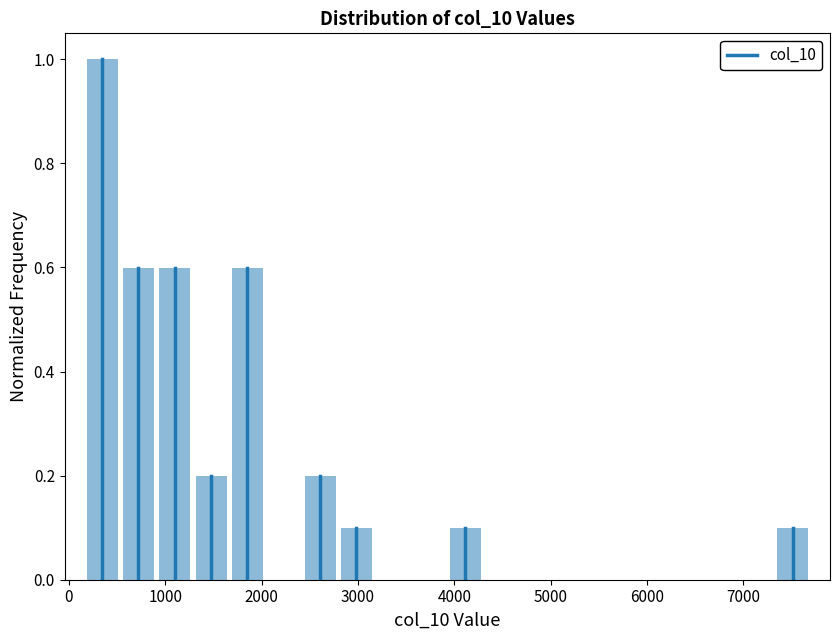

Around what value on the x-axis is the tallest bar? Give the approximate position of its centre, as read against the axis.

300